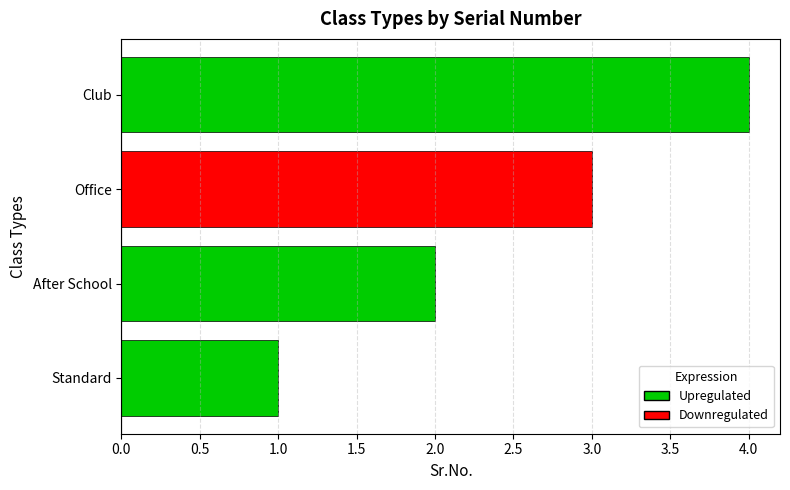

The chart shows a value of 1 at Standard. True or false?

True